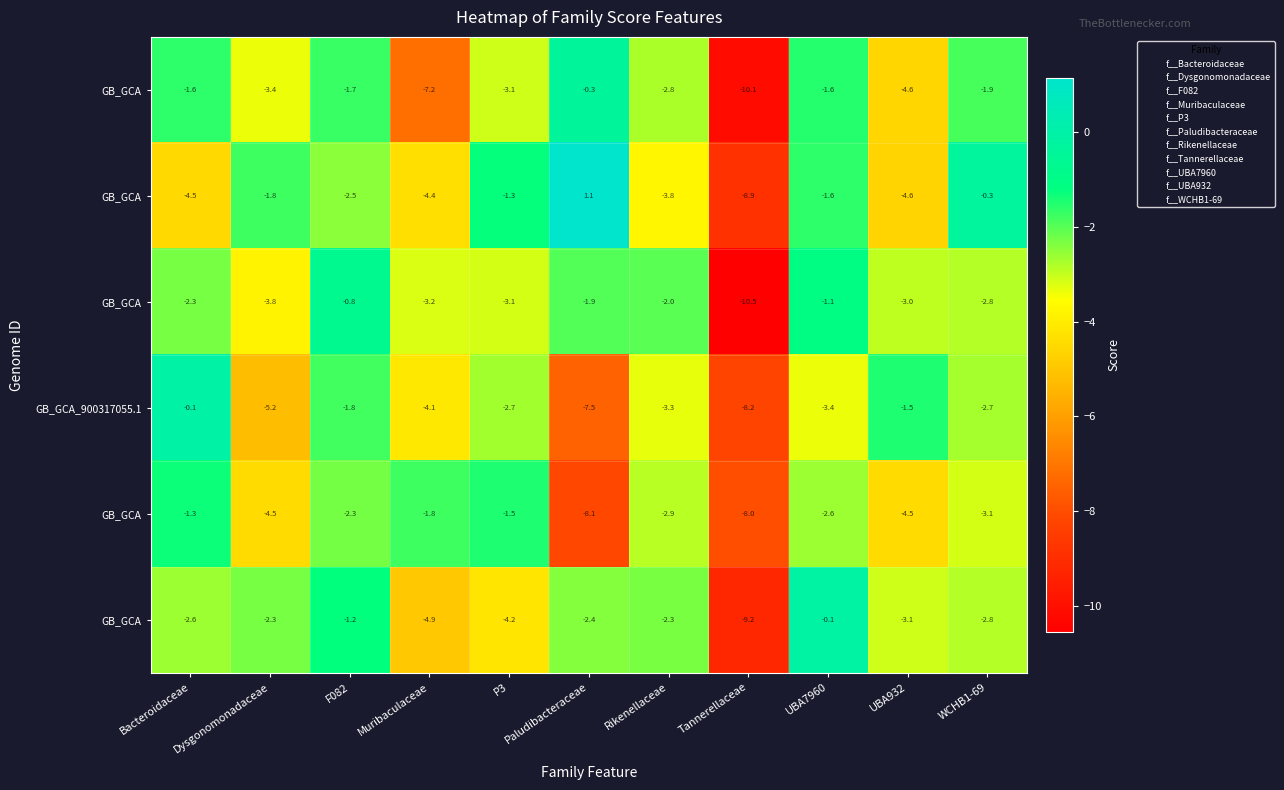

How many distinct data groups are displayed?

6